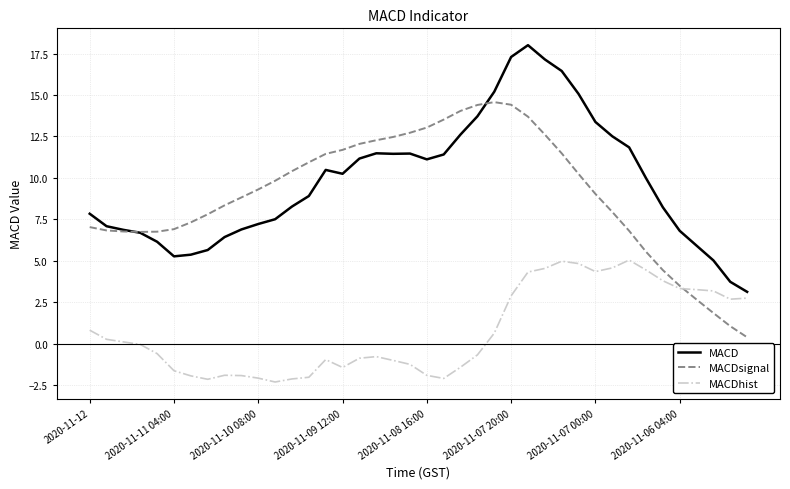

What is the maximum value shown in the chart?

18.0